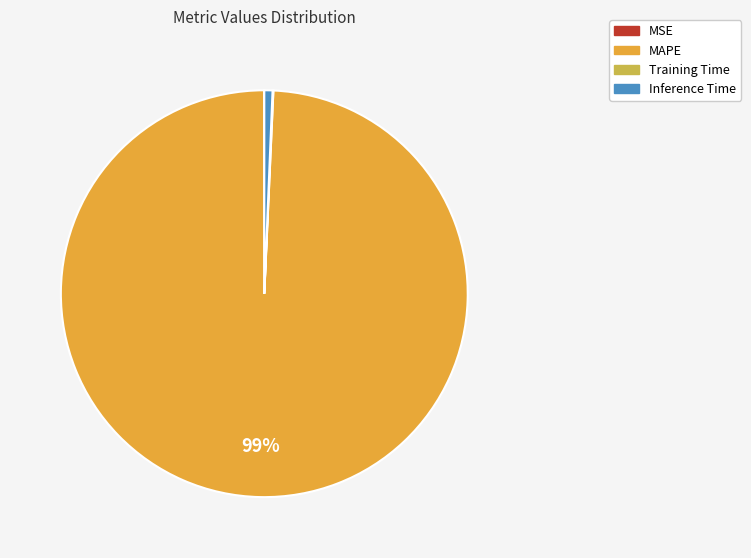

Which slice represents more than half of the pie?

MAPE